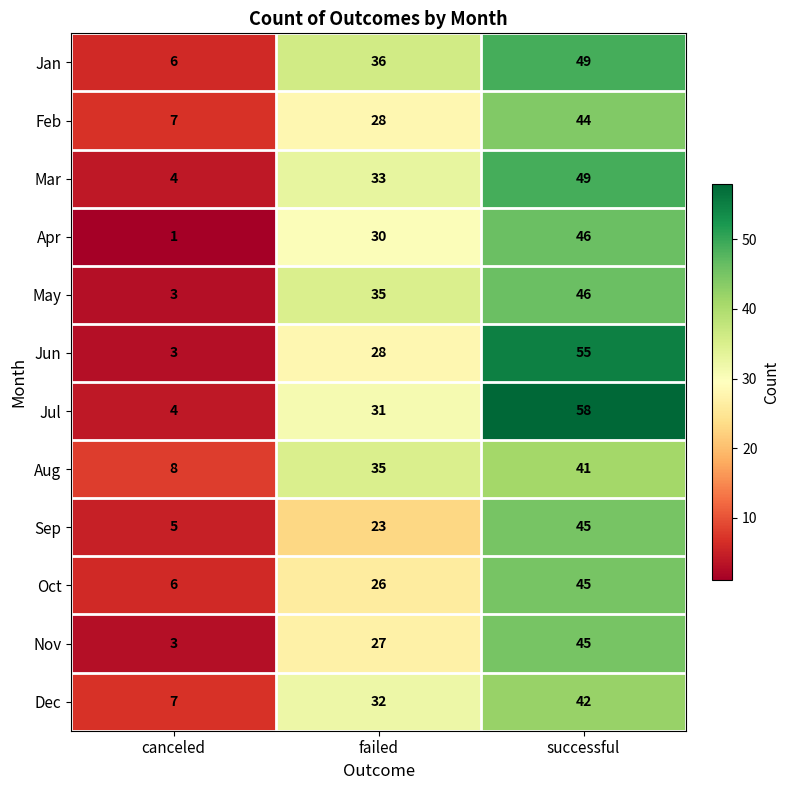

Between canceled and successful, which series saw the biggest shift?

Jul